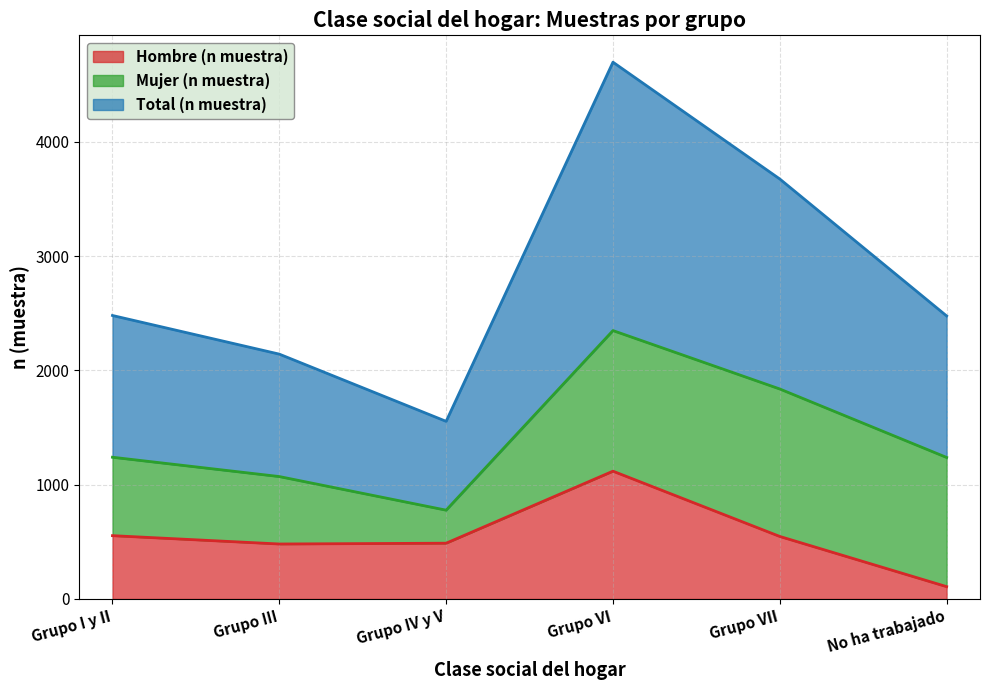

At which label does Hombre (n muestra) reach its minimum?

No ha trabajado